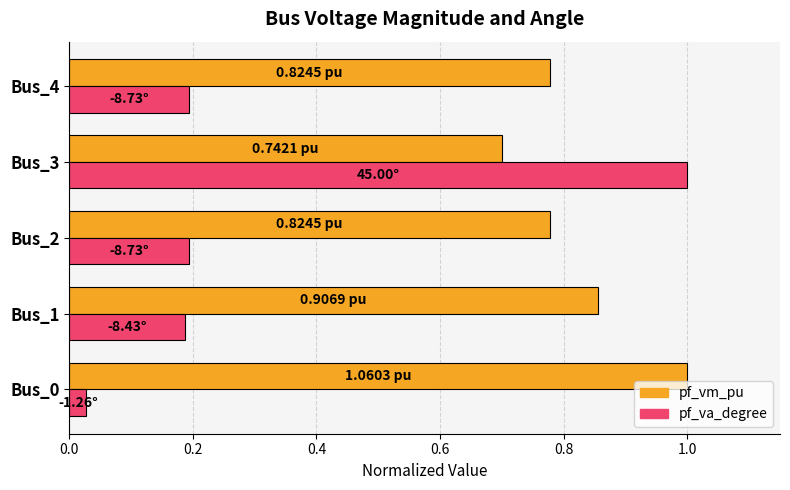

Rank the series by their average value, from lowest to highest.

pf_va_degree, pf_vm_pu